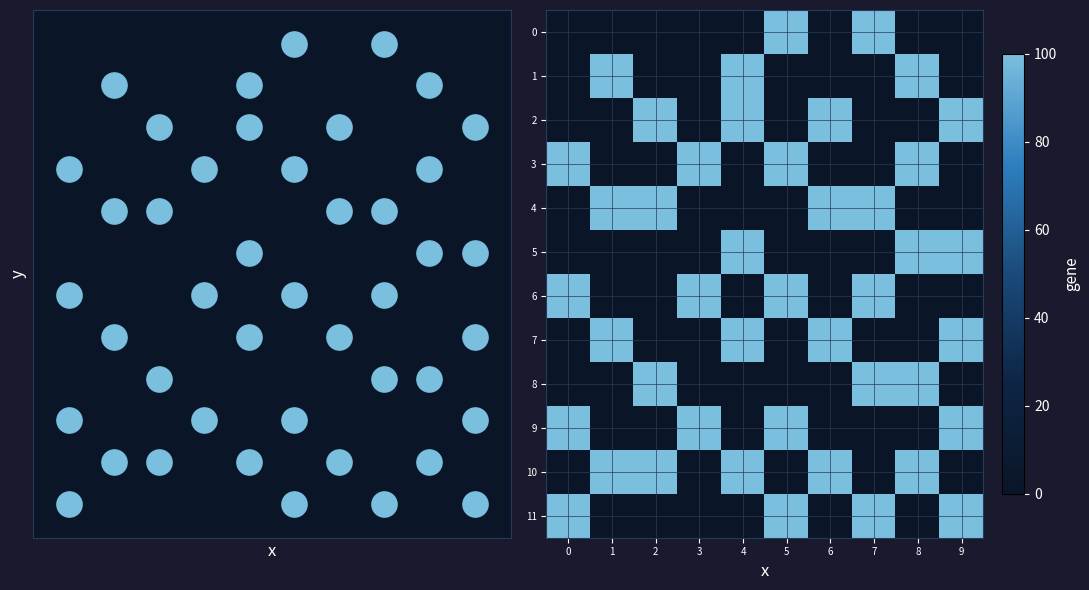

Is it true that 5 equals 100 at 9?

True